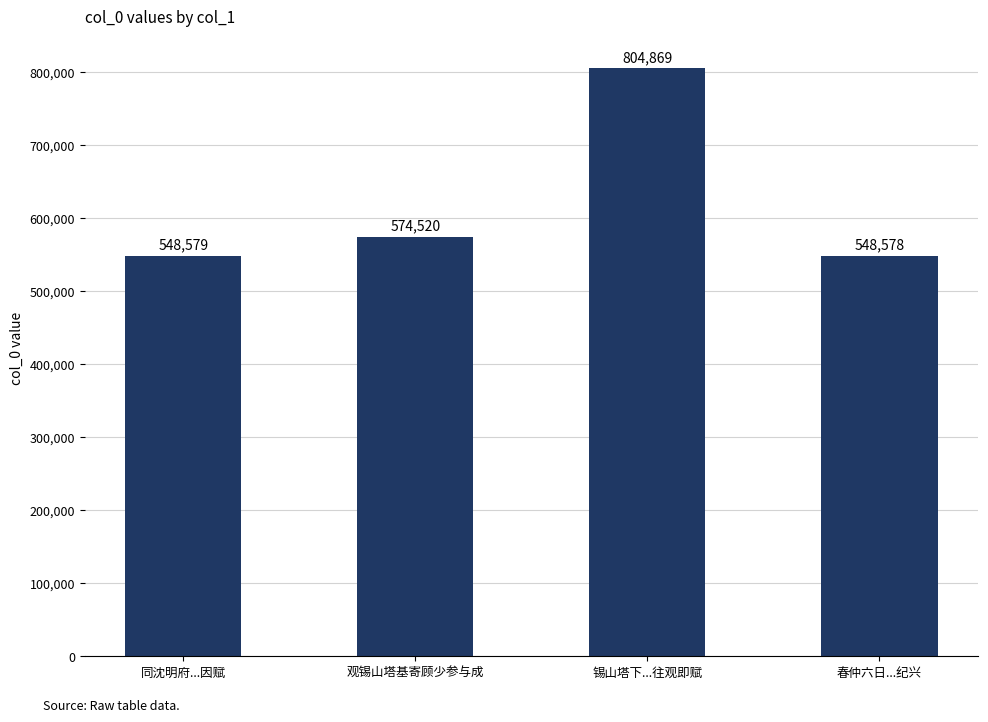

How many bars are there in total?

4